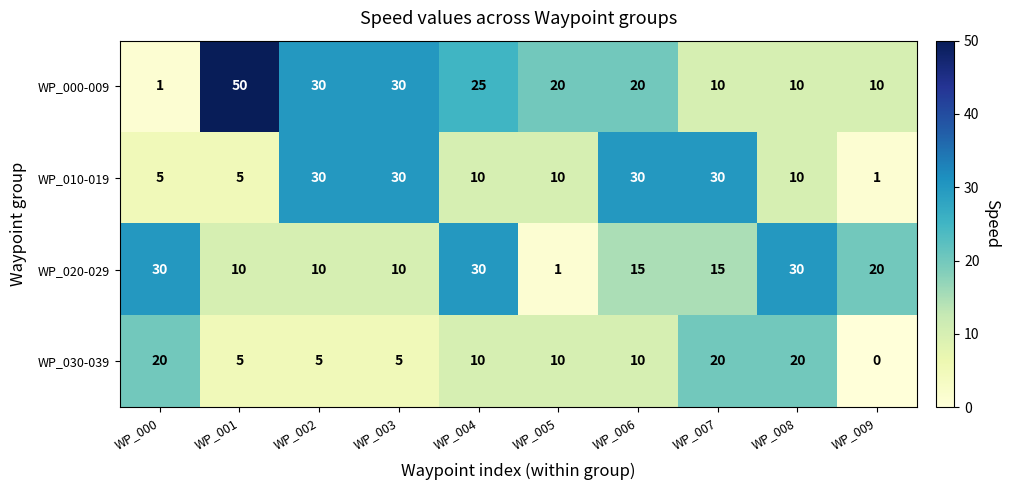

True or false: WP_000-009 has a value of 30 at WP_002.

True